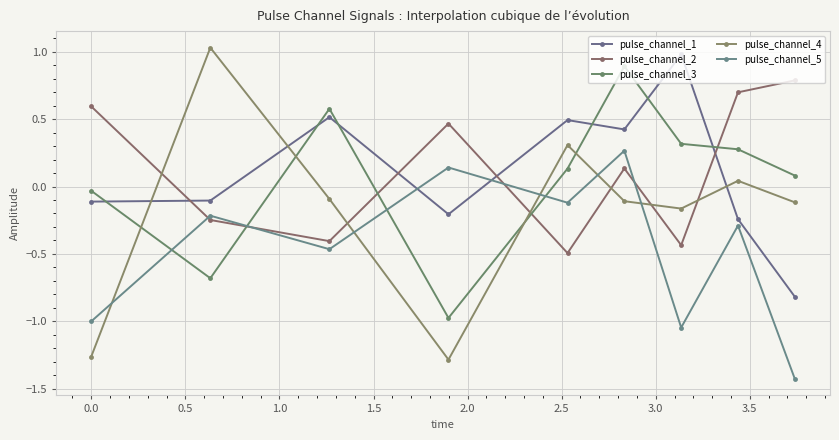

Rank the series by their maximum value, from lowest to highest.

pulse_channel_5, pulse_channel_2, pulse_channel_3, pulse_channel_1, pulse_channel_4